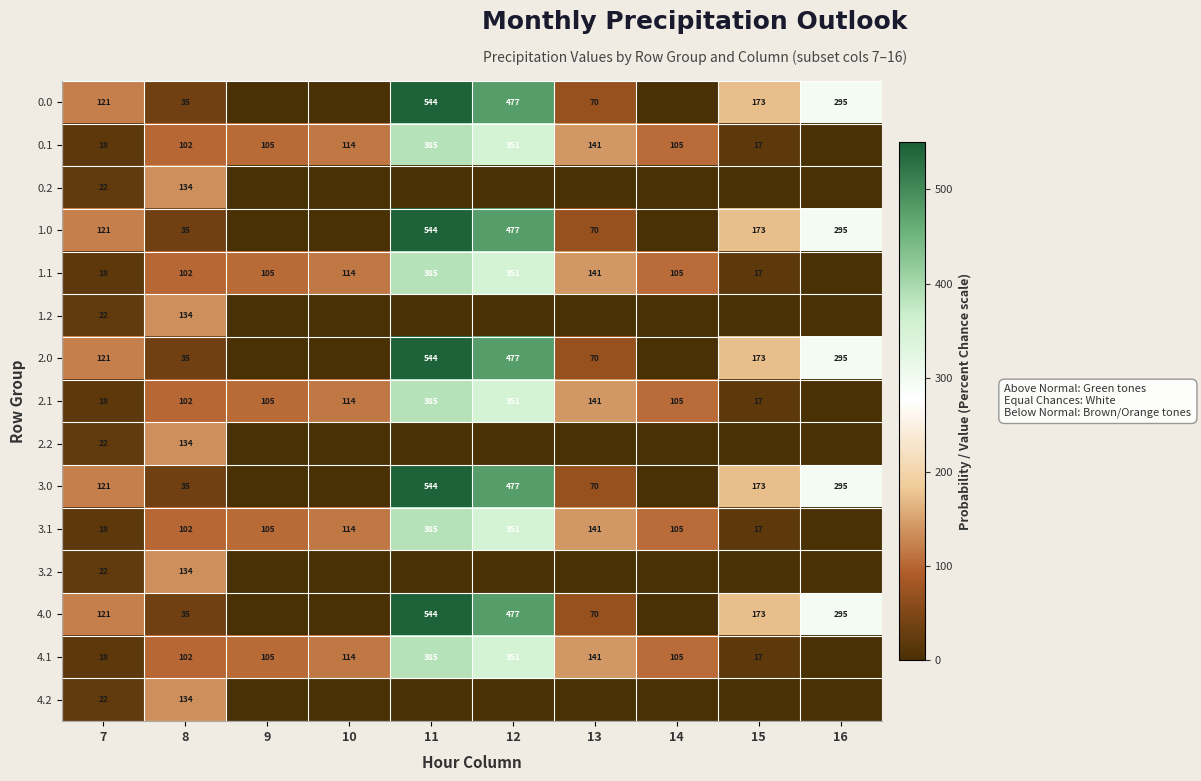

What is the approximate value of 4.1 at 15?

17.3